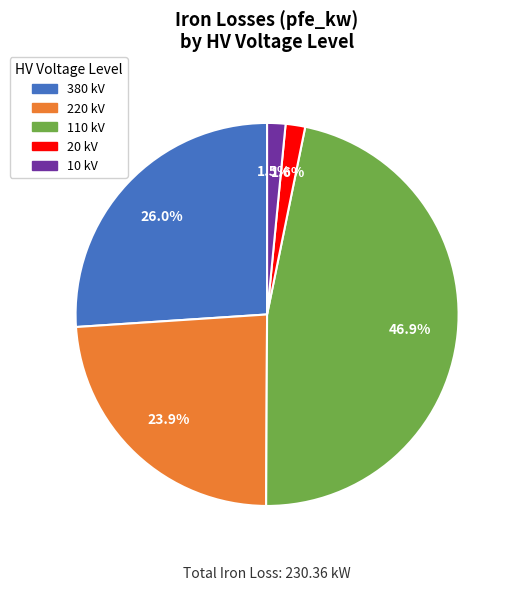

Is there any slice that represents more than half of the pie?

No